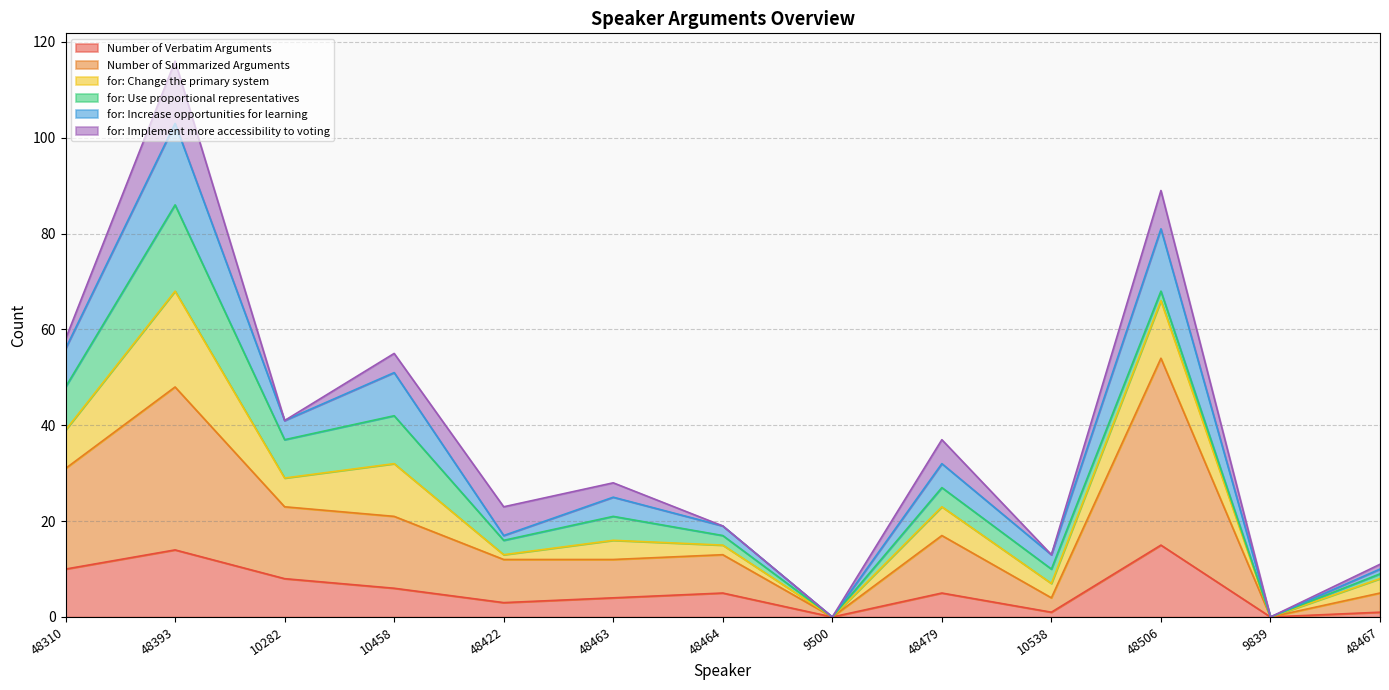

What is the total value across all series at 48479?

37